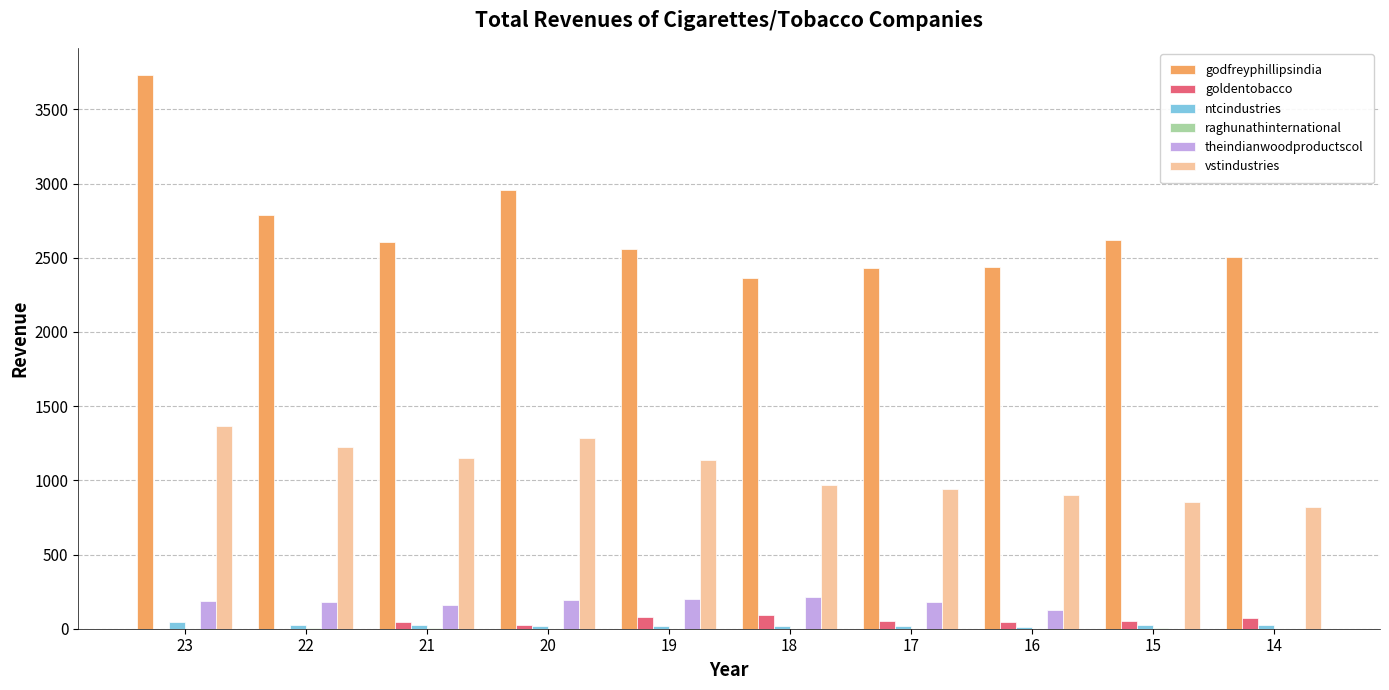

How many groups of bars are there?

10